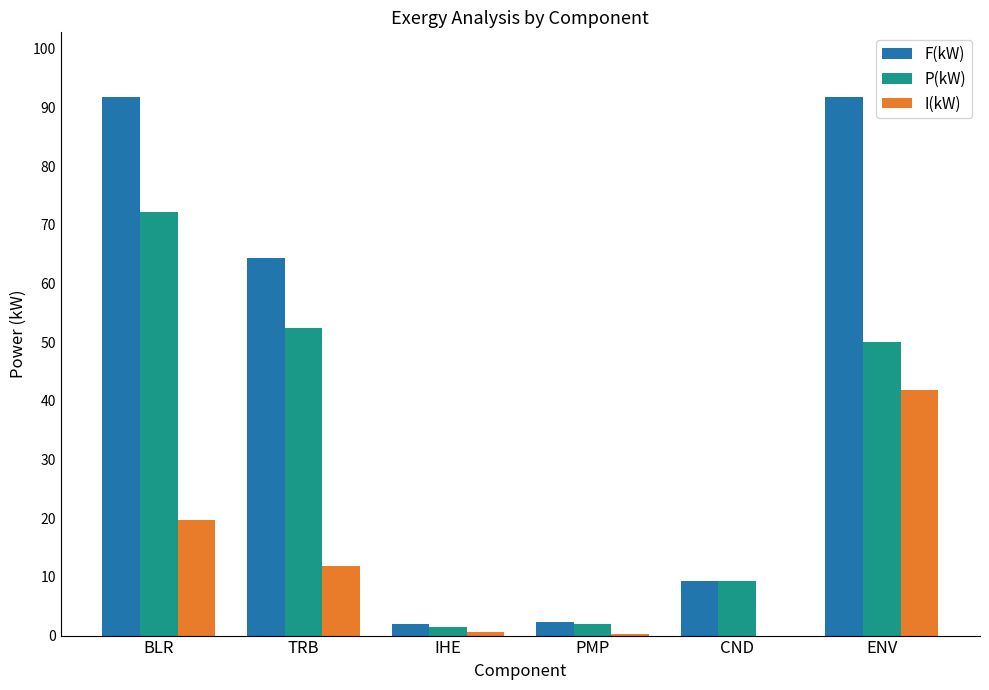

How many series are shown in this chart?

3